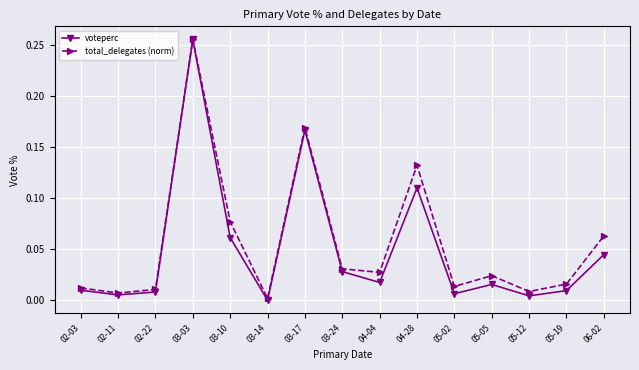

Is the value of voteperc at 03-14 greater than the value of total_delegates (norm) at 04-28?

No